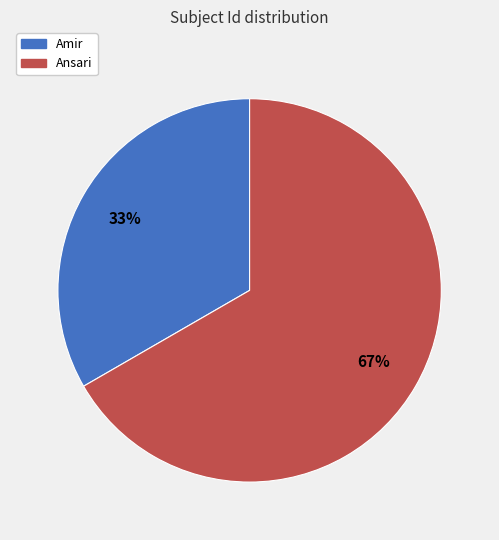

Is the sum of Amir and Ansari greater than half?

Yes